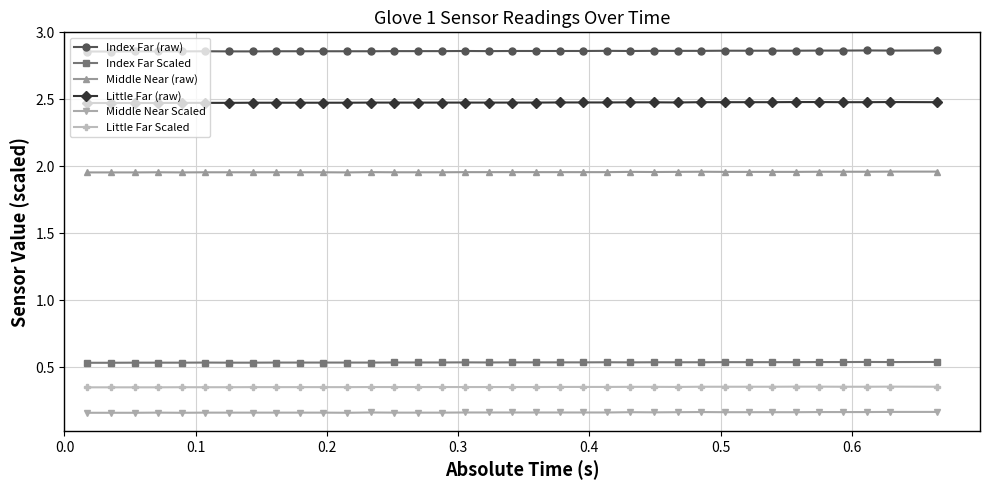

True or false: Index Far (raw) and Middle Near (raw) intersect in this chart.

False